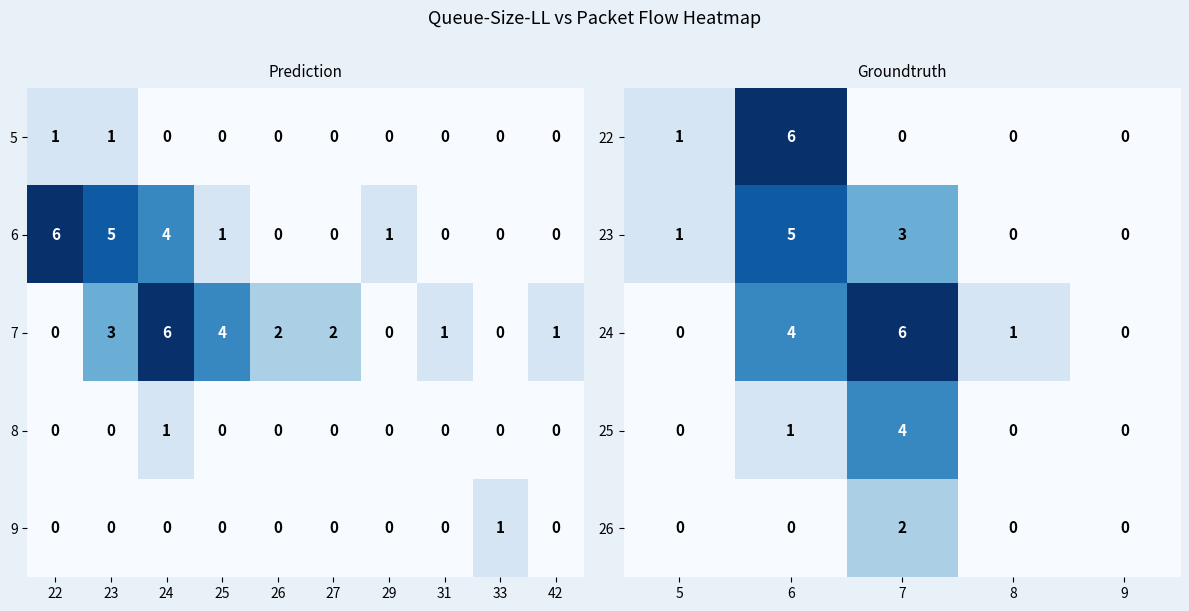

What is the greatest value displayed?

6